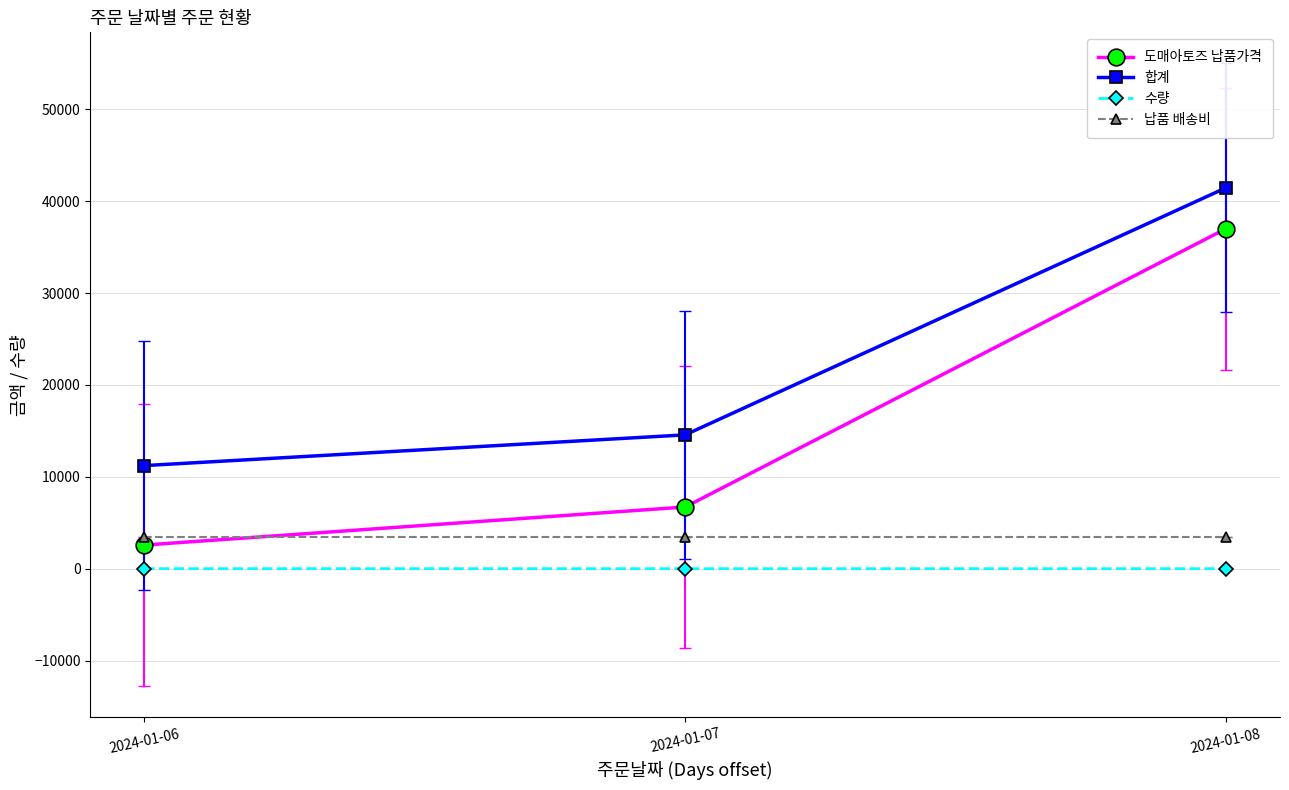

What is the sum of all 도매아토즈 납품가격 values?

46284.7